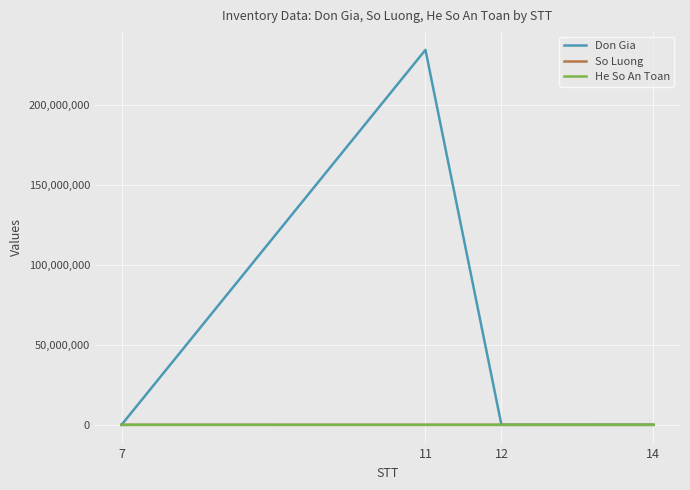

What is the sum of all He So An Toan values?

2512